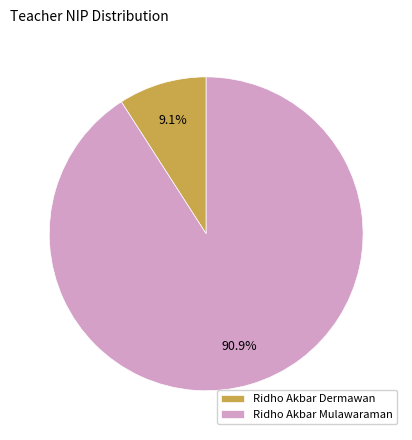

Which category accounts for the majority?

Ridho Akbar Mulawaraman